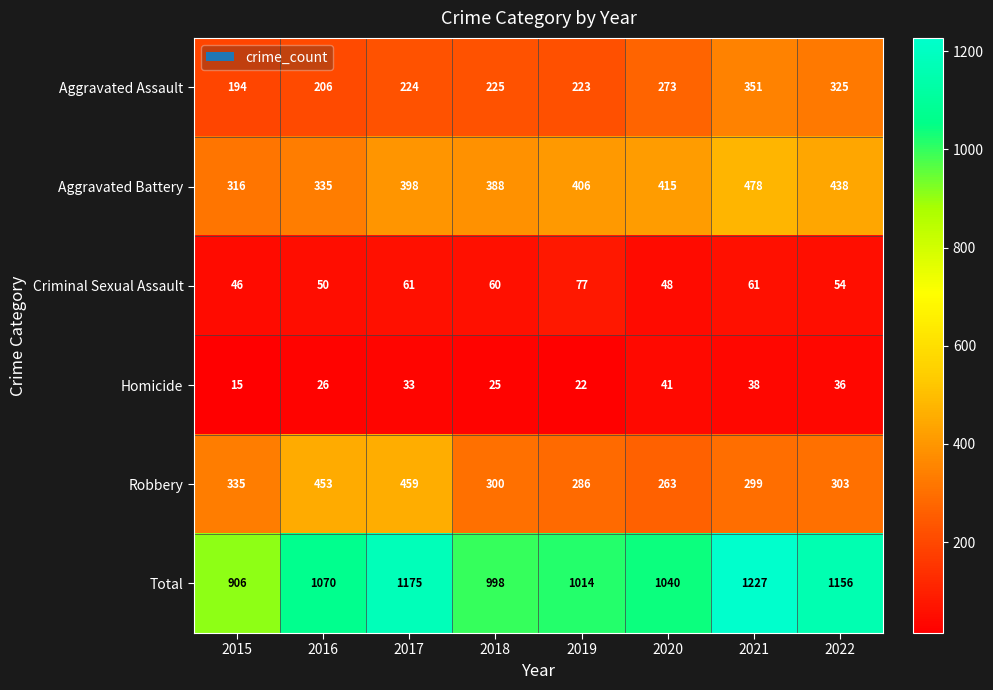

Which category has the highest value across all series?

2021